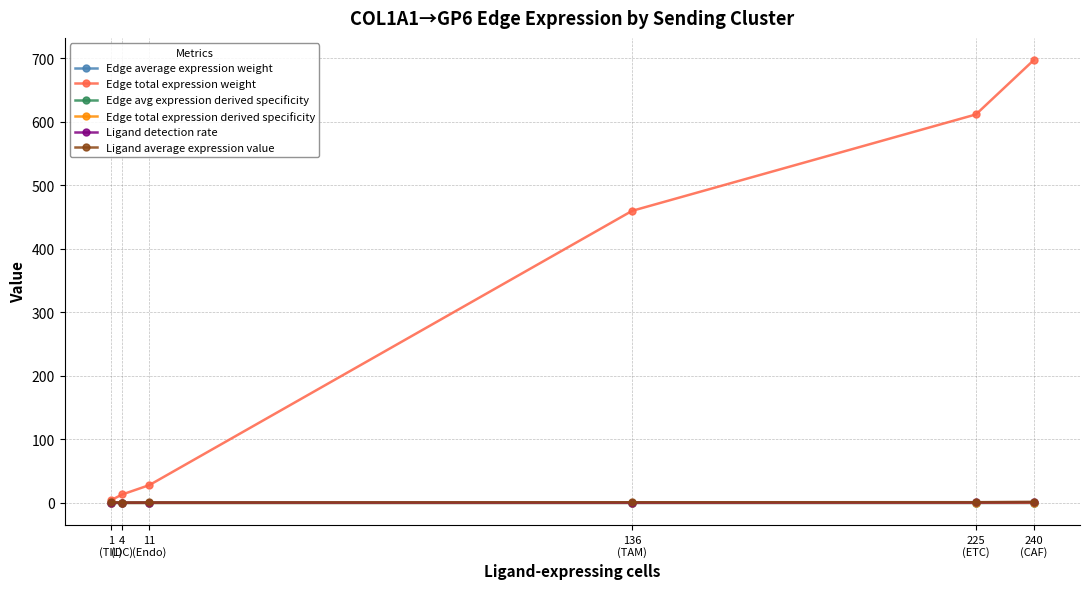

True or false: Edge total expression weight has more than 2 points higher than both neighbors.

False